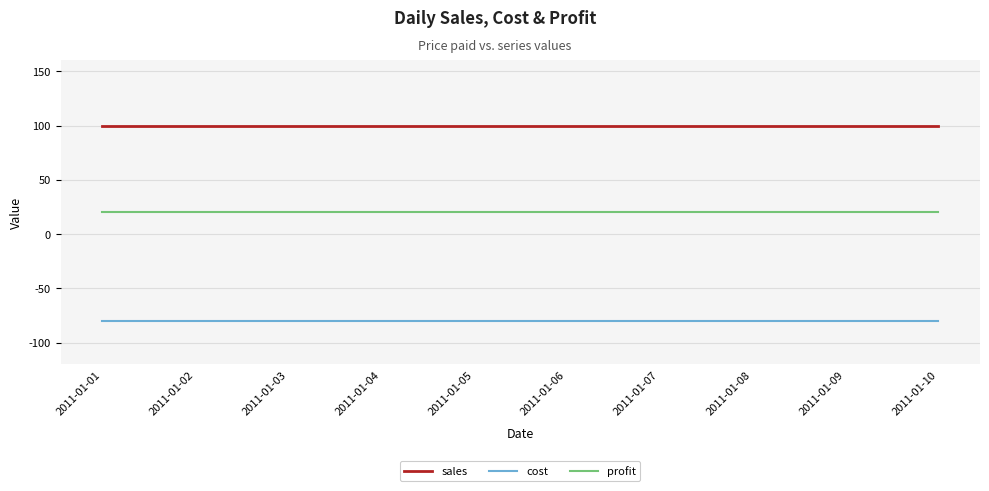

What is the spread (max minus min) of values at 2011-01-07?

180